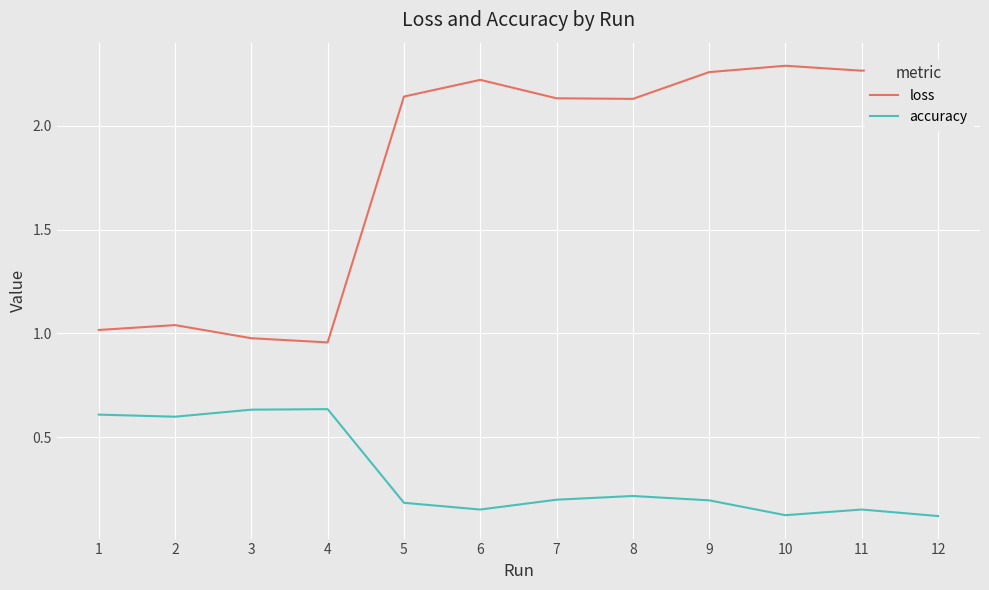

Reading right to left, extract all data points from this chart.

loss: 12=2.3	11=2.3	10=2.3	9=2.3	8=2.1	7=2.1	6=2.2	5=2.1	4=1.0	3=1.0	2=1.0	1=1.0
accuracy: 12=0.1	11=0.2	10=0.1	9=0.2	8=0.2	7=0.2	6=0.2	5=0.2	4=0.6	3=0.6	2=0.6	1=0.6